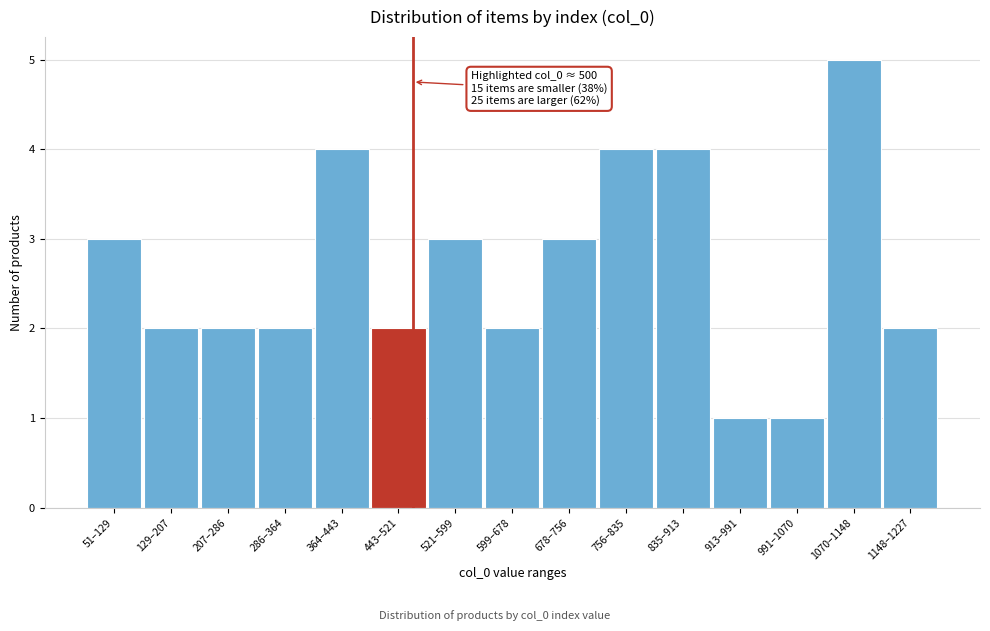

Reading right to left, transcribe all the data shown in this chart.

1148–1227=2	1070–1148=5	991–1070=1	913–991=1	835–913=4	756–835=4	678–756=3	599–678=2	521–599=3	443–521=2	364–443=4	286–364=2	207–286=2	129–207=2	51–129=3